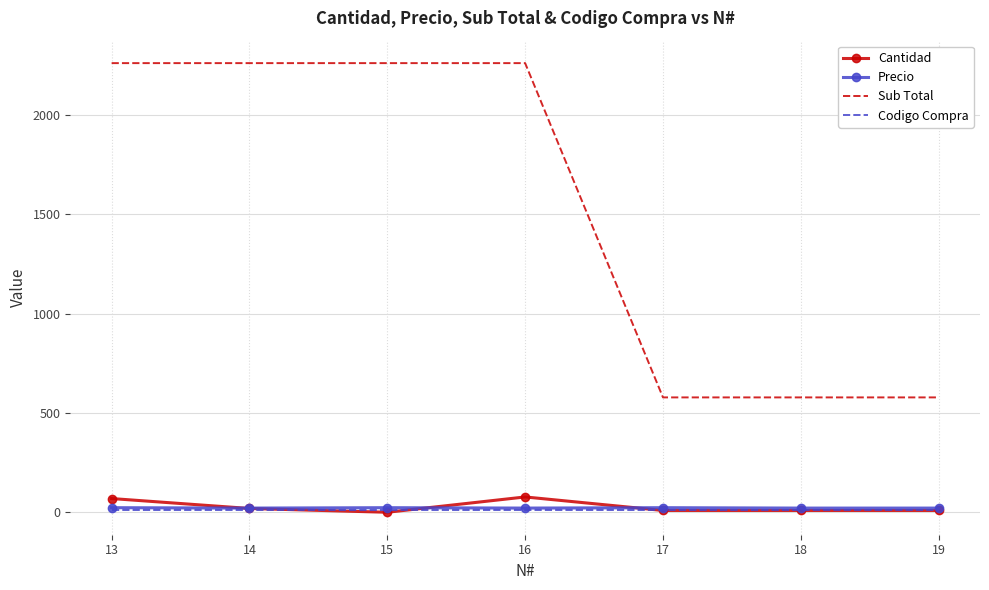

Which series has the widest spread of values?

Sub Total